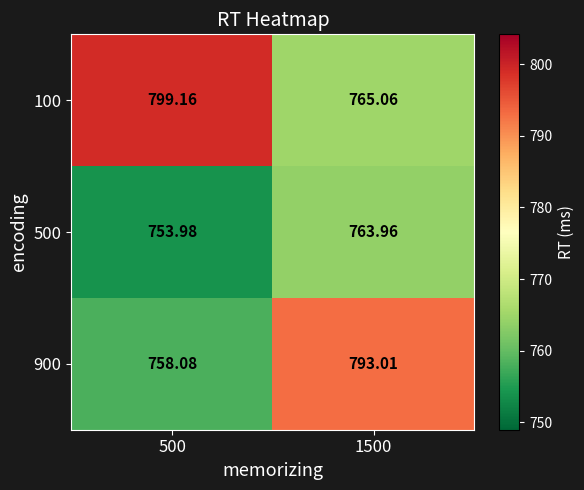

Count the number of data series in this chart.

3